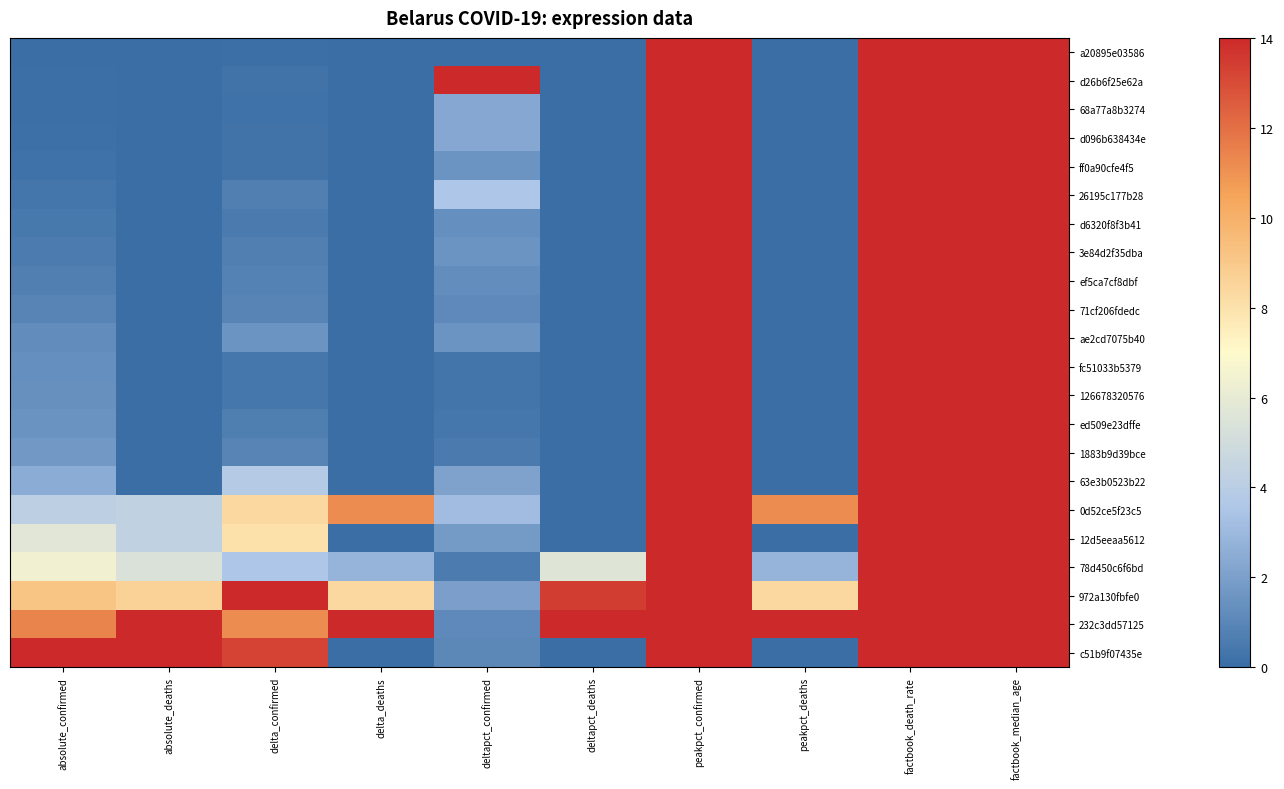

What is the spread (max minus min) of values at deltapct_deaths?

14.0